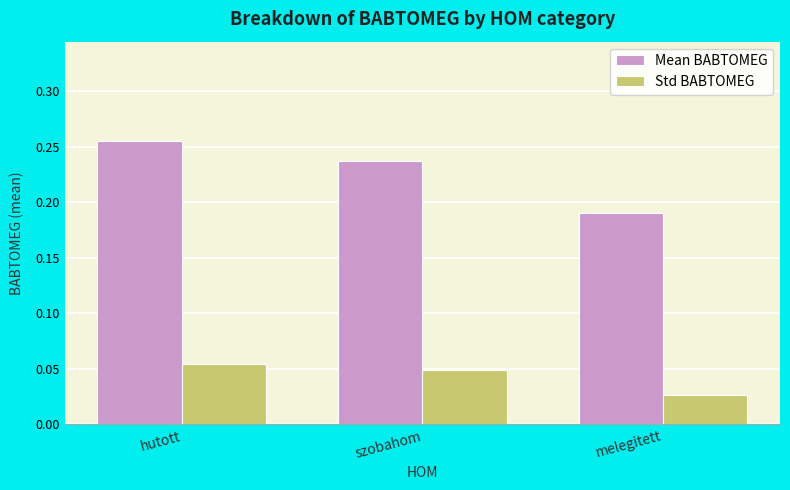

Rank the series by their maximum value, from highest to lowest.

Mean BABTOMEG, Std BABTOMEG